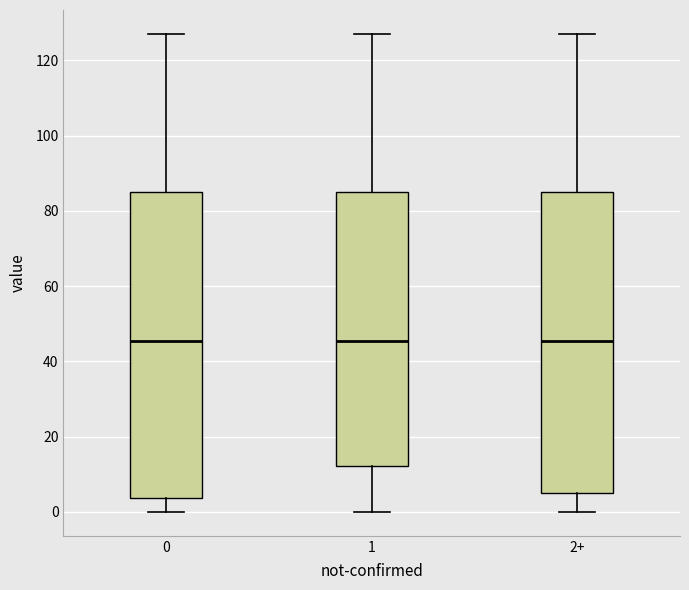

Where does the upper whisker of the box for 0 end on the y-axis? The values are not printed on the chart, so give them approximately, as read against the axis.

128